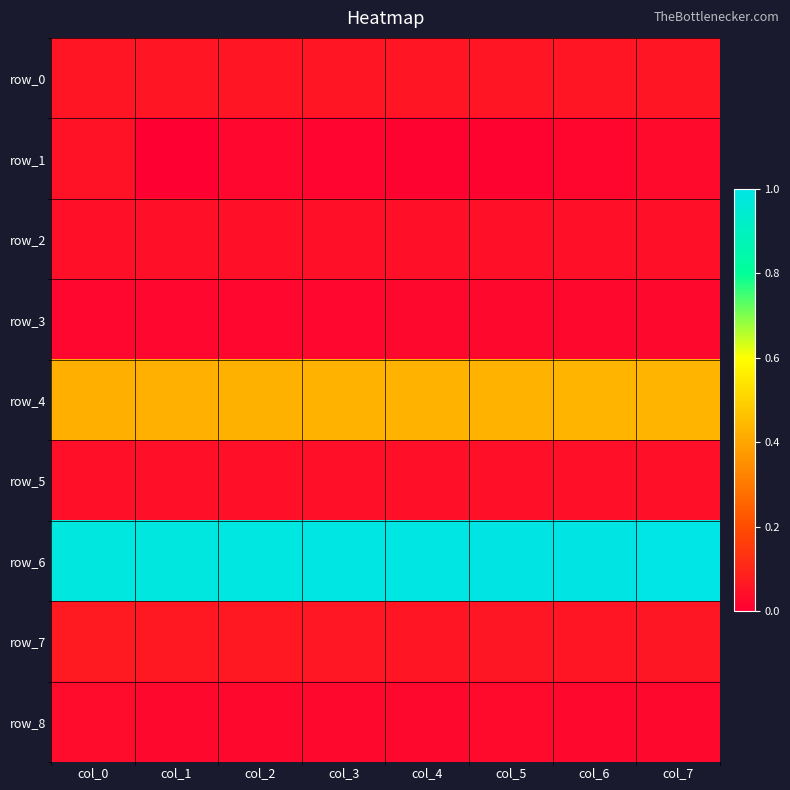

Is the value of row_8 at col_5 greater than the value of row_0 at col_1?

No